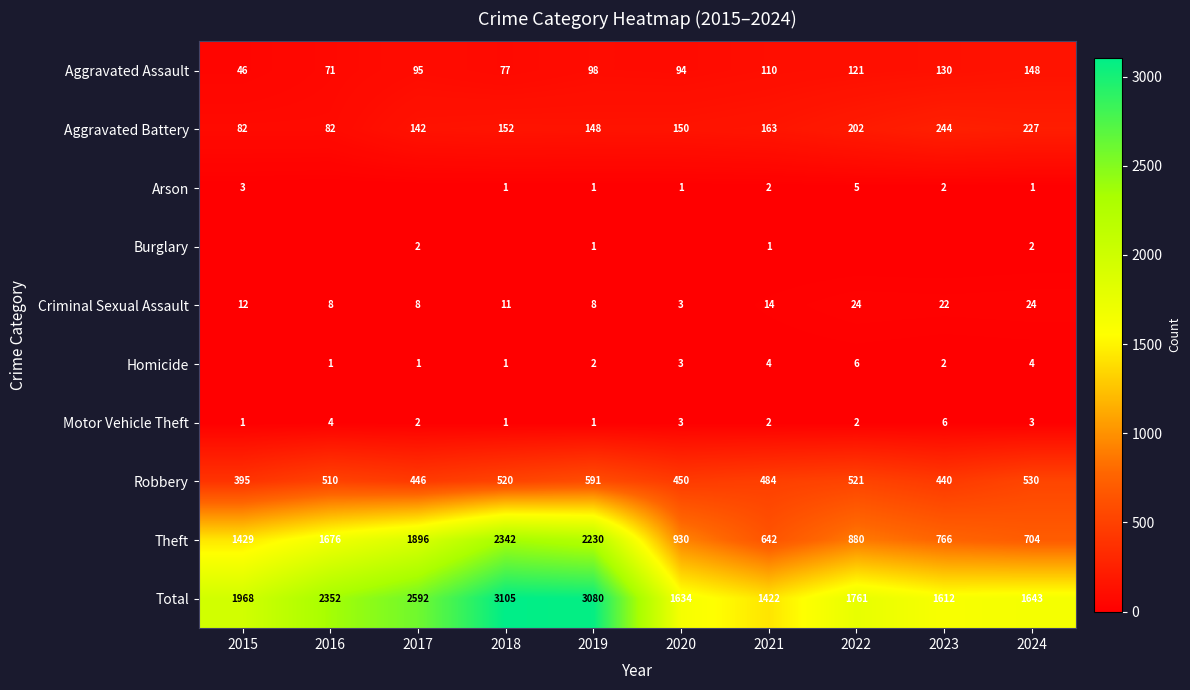

Rank the categories by Total value from highest to lowest.

2018, 2019, 2017, 2016, 2015, 2022, 2024, 2020, 2023, 2021